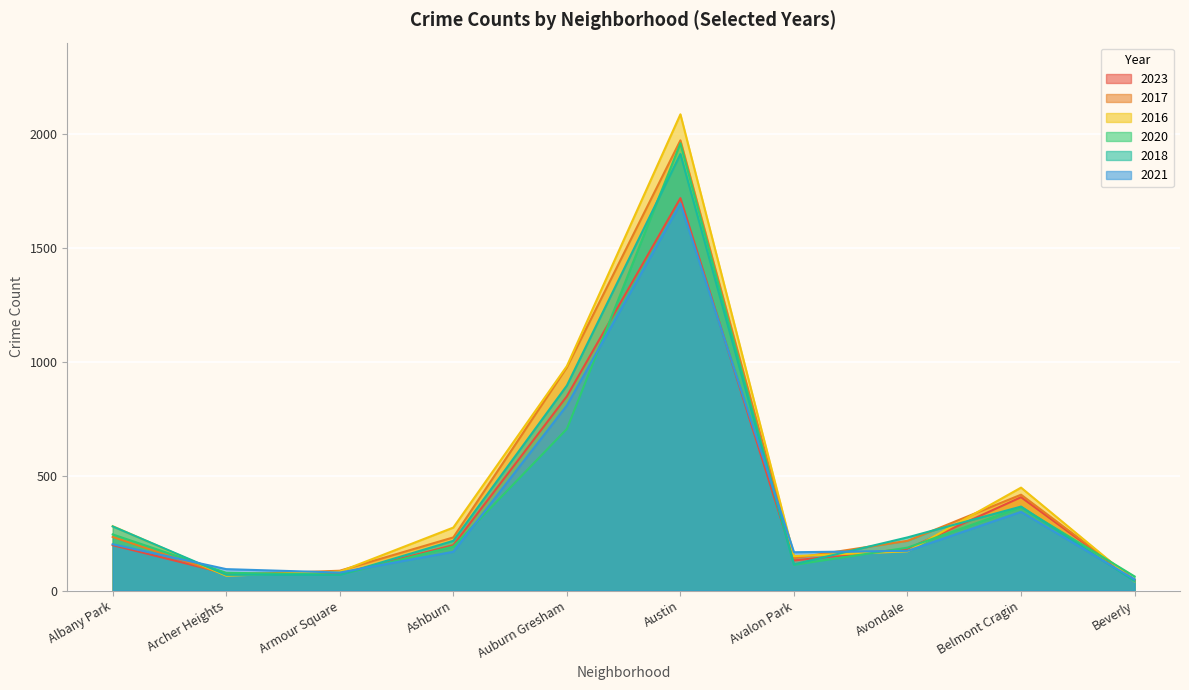

Which series has the largest total across all categories?

2016